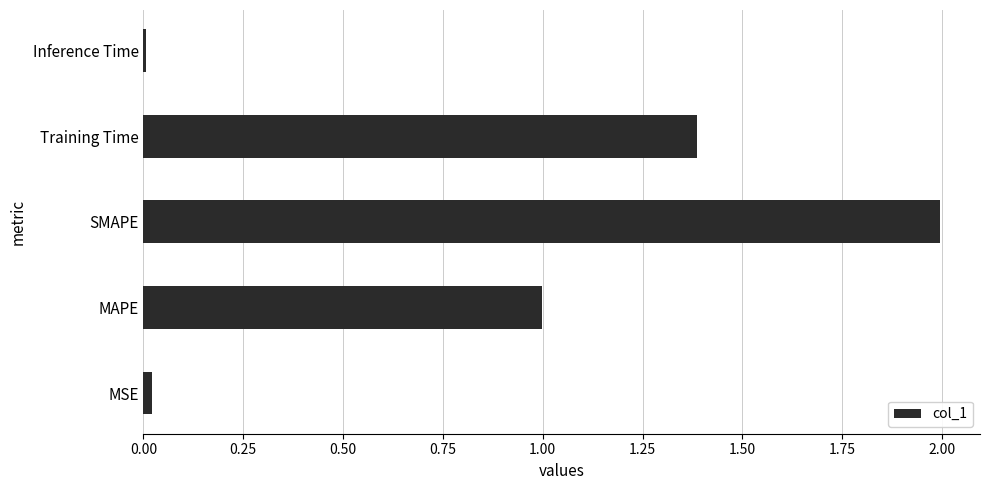

Which category has the highest value across all series?

SMAPE